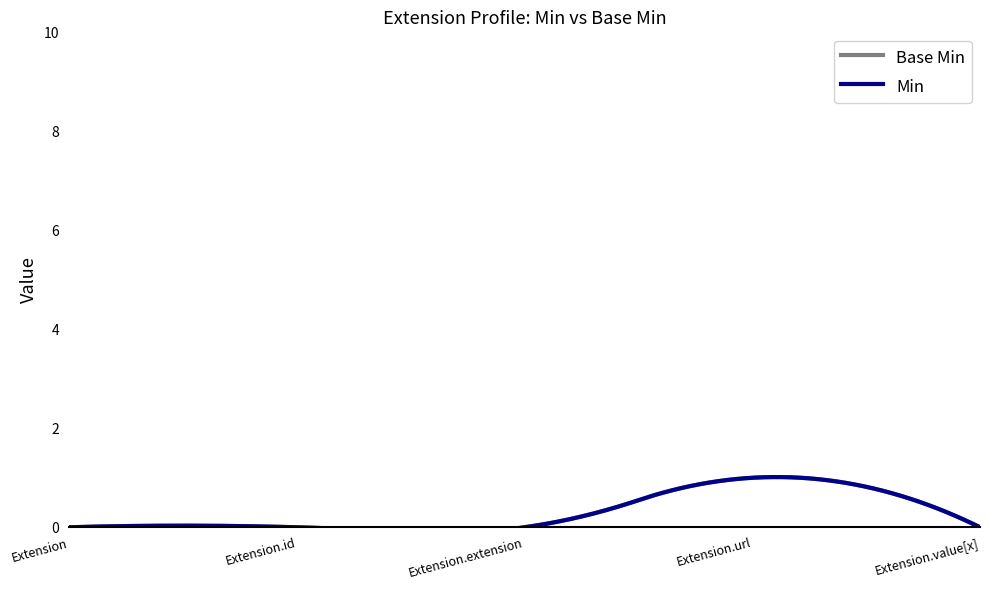

True or false: Base Min and Min cross at least once.

False